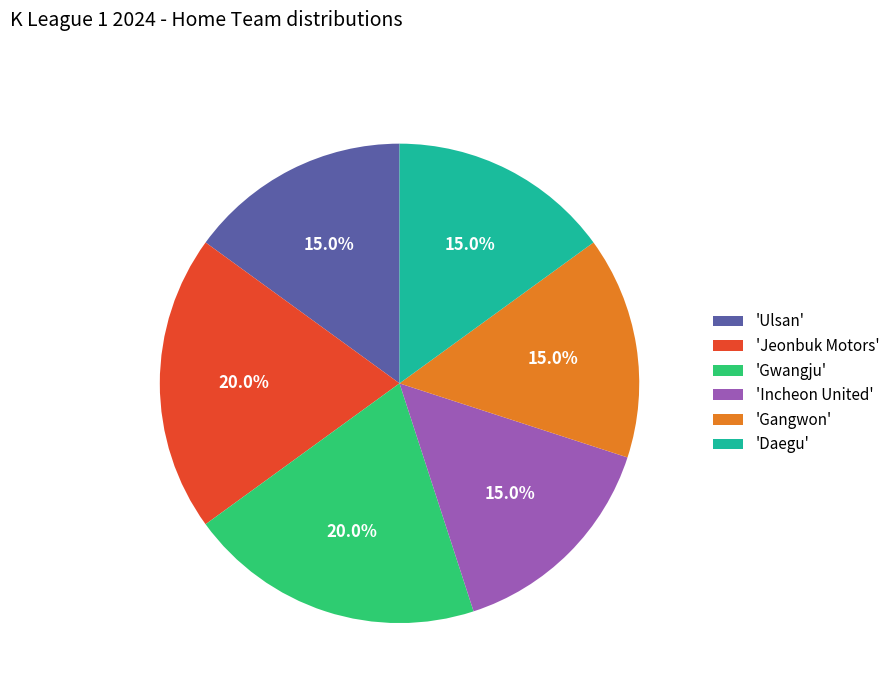

Which has a higher value, 'Gwangju' or 'Incheon United'?

'Gwangju'